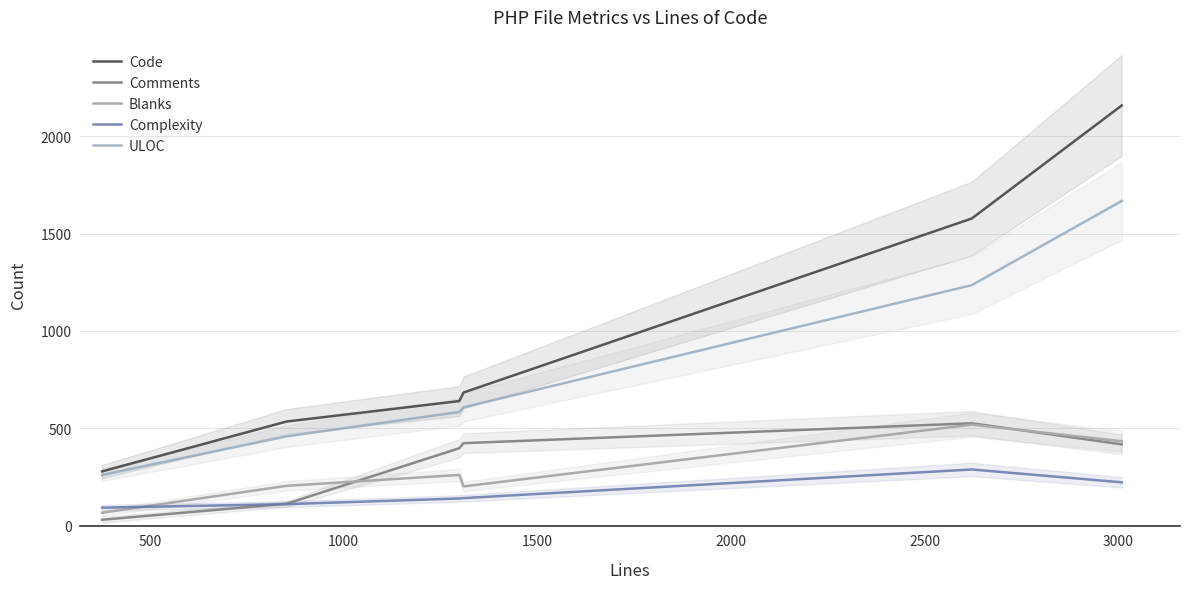

Reading left to right, list all the values displayed in this chart.

Code: 279	535	640	684	1577	2157
Comments: 31	113	398	424	526	418
Blanks: 67	205	261	202	519	434
Complexity: 93	111	140	142	289	223
ULOC: 261	459	584	608	1235	1667